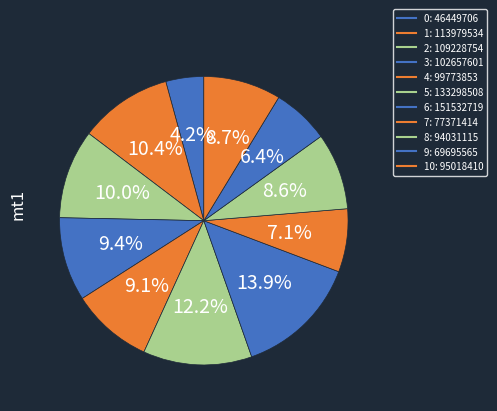

Rank the categories by value from highest to lowest.

6, 5, 1, 2, 3, 4, 10, 8, 7, 9, 0